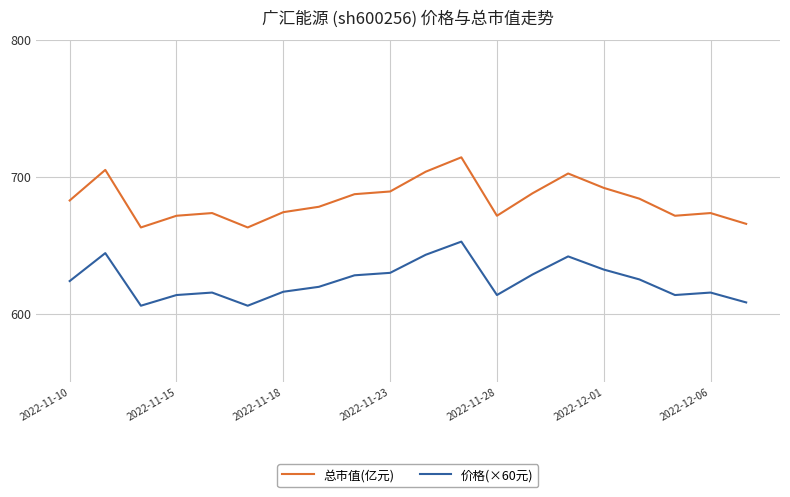

What is the difference between the maximum and second lowest values in the 总市值(亿元) series?

51.2